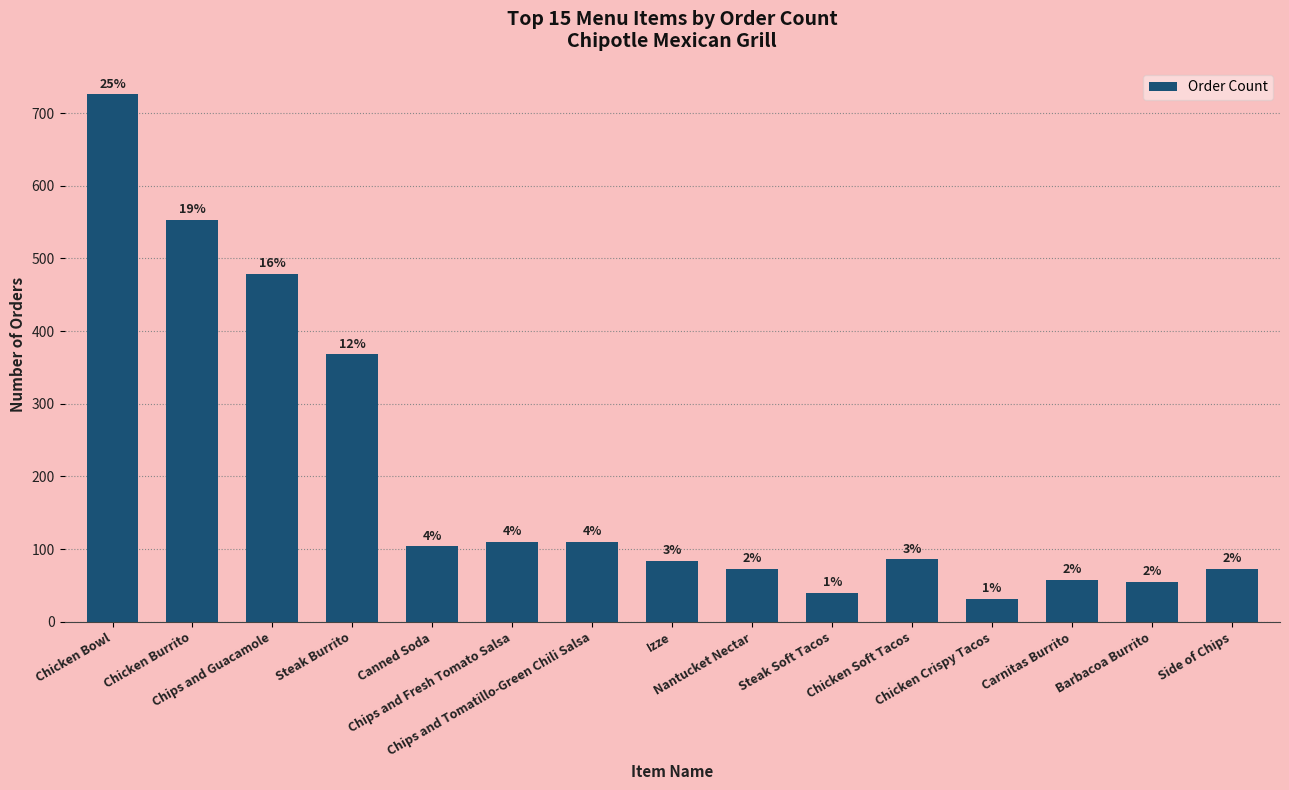

Rank the categories by value from highest to lowest.

Chicken Bowl, Chicken Burrito, Chips and Guacamole, Steak Burrito, Chips and Fresh Tomato Salsa, Chips and Tomatillo-Green Chili Salsa, Canned Soda, Chicken Soft Tacos, Izze, Nantucket Nectar, Side of Chips, Carnitas Burrito, Barbacoa Burrito, Steak Soft Tacos, Chicken Crispy Tacos